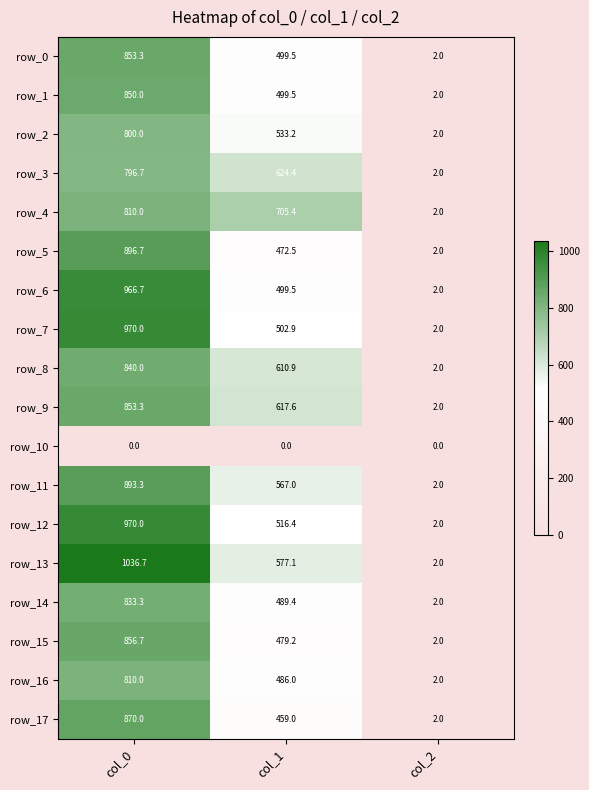

Reading left to right, transcribe all the data shown in this chart.

row_0: 853.3	499.5	2.0
row_1: 850.0	499.5	2.0
row_2: 800.0	533.2	2.0
row_3: 796.7	624.4	2.0
row_4: 810.0	705.4	2.0
row_5: 896.7	472.5	2.0
row_6: 966.7	499.5	2.0
row_7: 970.0	502.9	2.0
row_8: 840.0	610.9	2.0
row_9: 853.3	617.6	2.0
row_10: 0.0	0.0	0.0
row_11: 893.3	567.0	2.0
row_12: 970.0	516.4	2.0
row_13: 1036.7	577.1	2.0
row_14: 833.3	489.4	2.0
row_15: 856.7	479.2	2.0
row_16: 810.0	486.0	2.0
row_17: 870.0	459.0	2.0